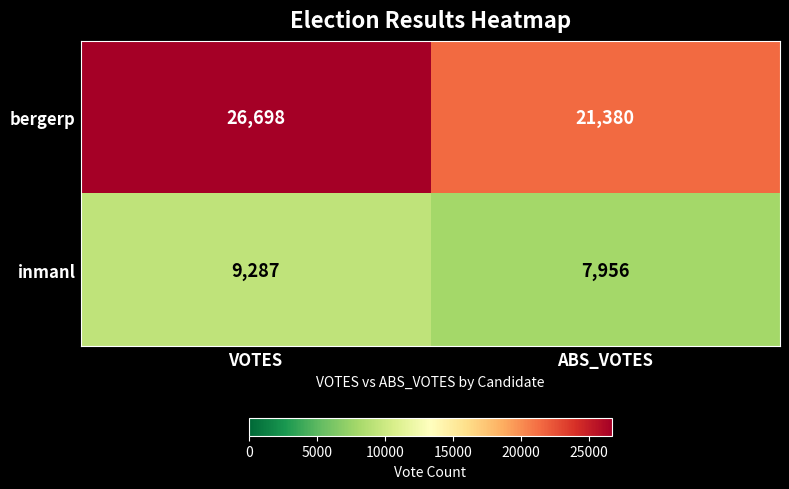

Which series has the widest spread of values?

bergerp